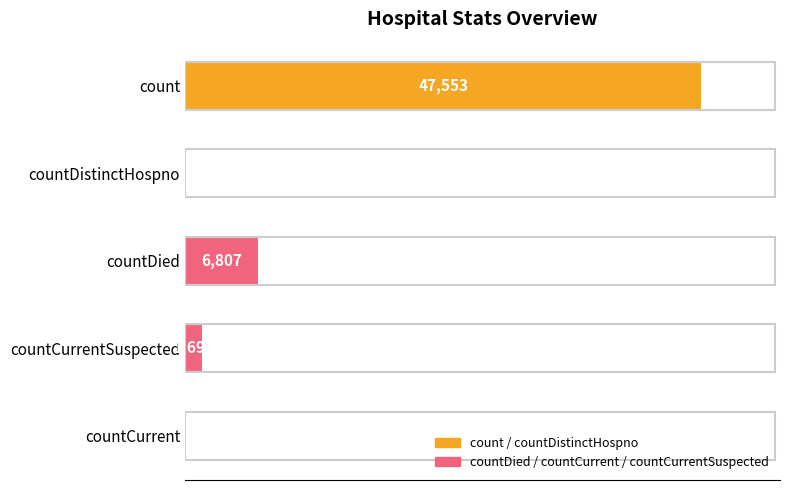

Which has a higher value, countDied or countDistinctHospno?

countDied